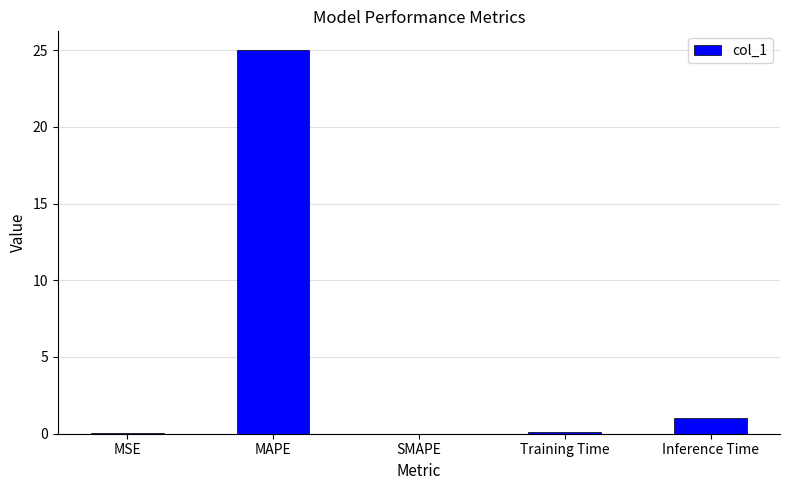

At which label is the value closest to 12?

Inference Time